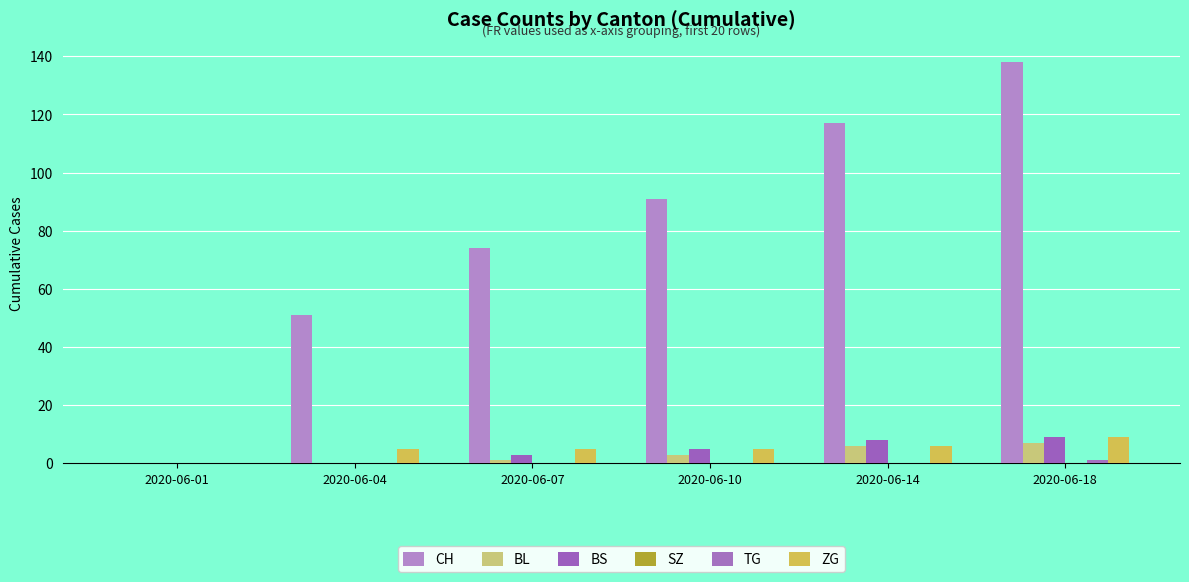

Reading right to left, list all the values displayed in this chart.

CH: 2020-06-18=138	2020-06-14=117	2020-06-10=91	2020-06-07=74	2020-06-04=51	2020-06-01=0
BL: 2020-06-18=7	2020-06-14=6	2020-06-10=3	2020-06-07=1	2020-06-04=0	2020-06-01=0
BS: 2020-06-18=9	2020-06-14=8	2020-06-10=5	2020-06-07=3	2020-06-04=0	2020-06-01=0
SZ: 2020-06-18=0	2020-06-14=0	2020-06-10=0	2020-06-07=0	2020-06-04=0	2020-06-01=0
TG: 2020-06-18=1	2020-06-14=0	2020-06-10=0	2020-06-07=0	2020-06-04=0	2020-06-01=0
ZG: 2020-06-18=9	2020-06-14=6	2020-06-10=5	2020-06-07=5	2020-06-04=5	2020-06-01=0